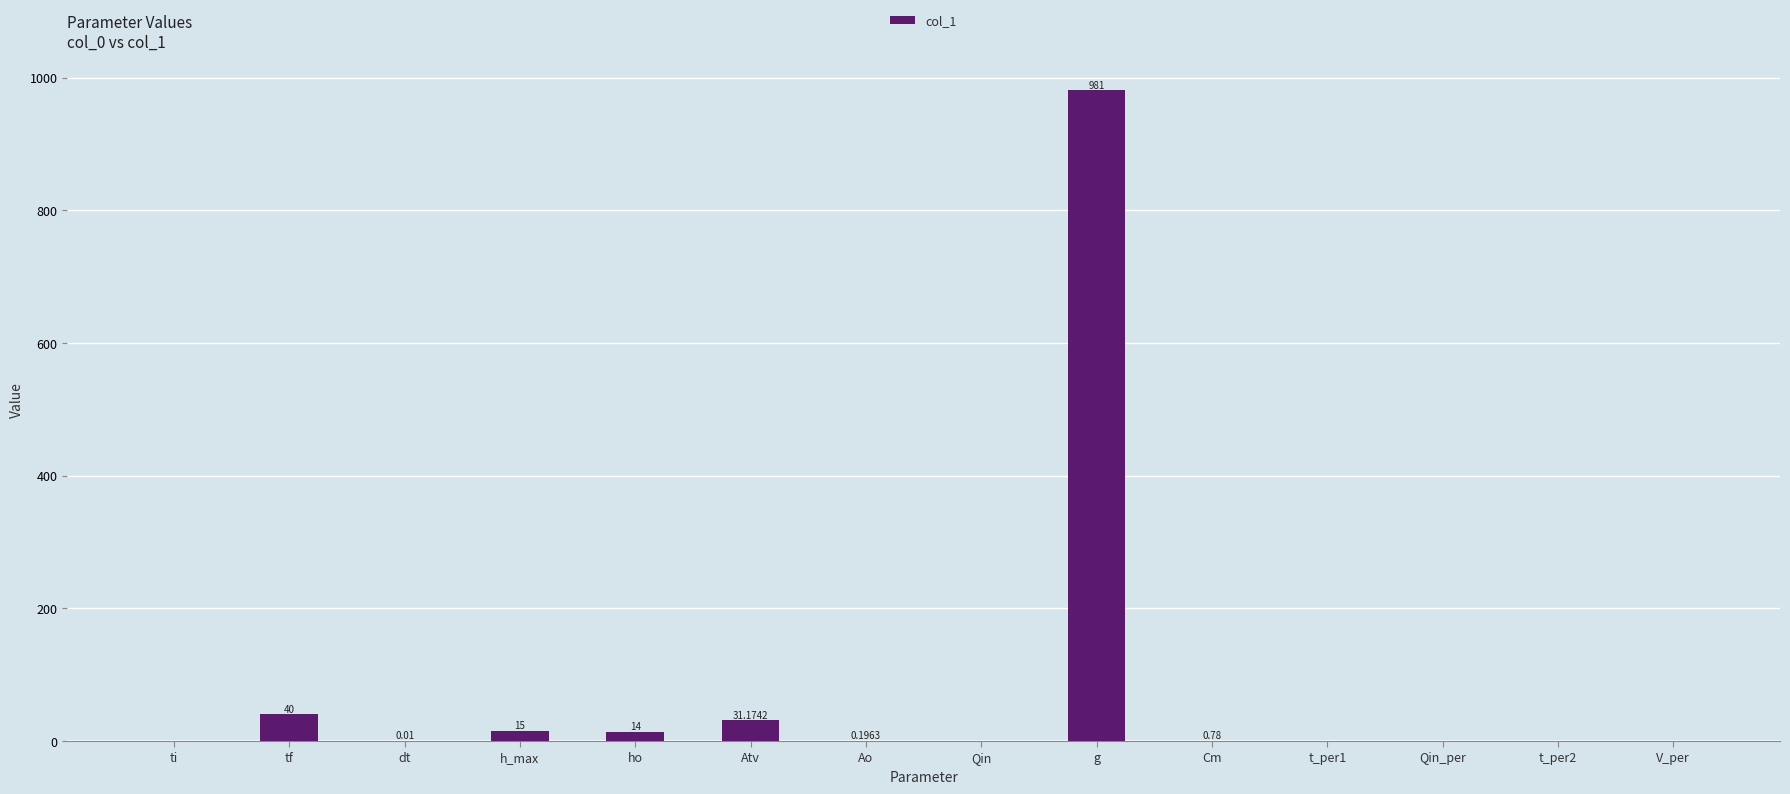

Which category has the highest value across all series?

g